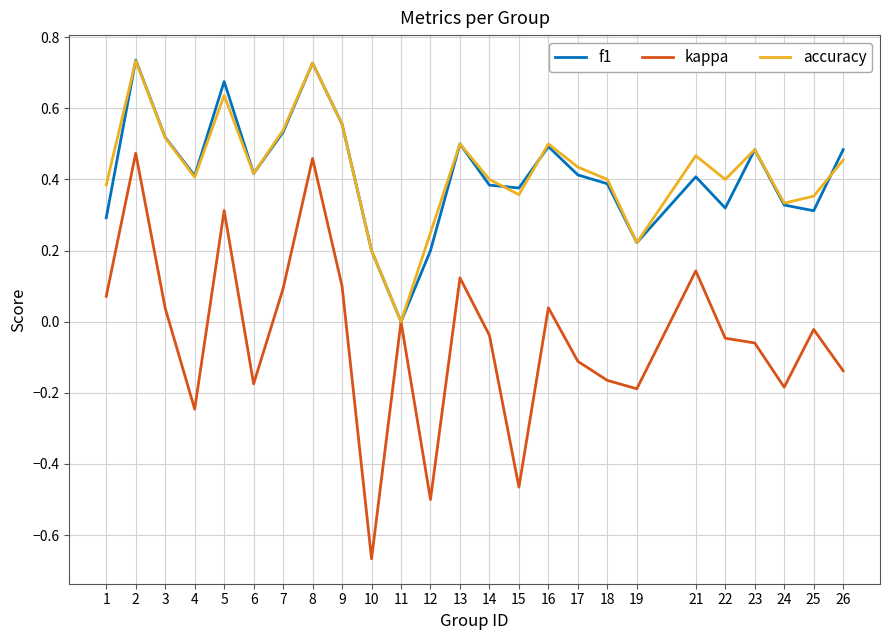

Is the value of f1 at 3 greater than the value of accuracy at 23?

Yes